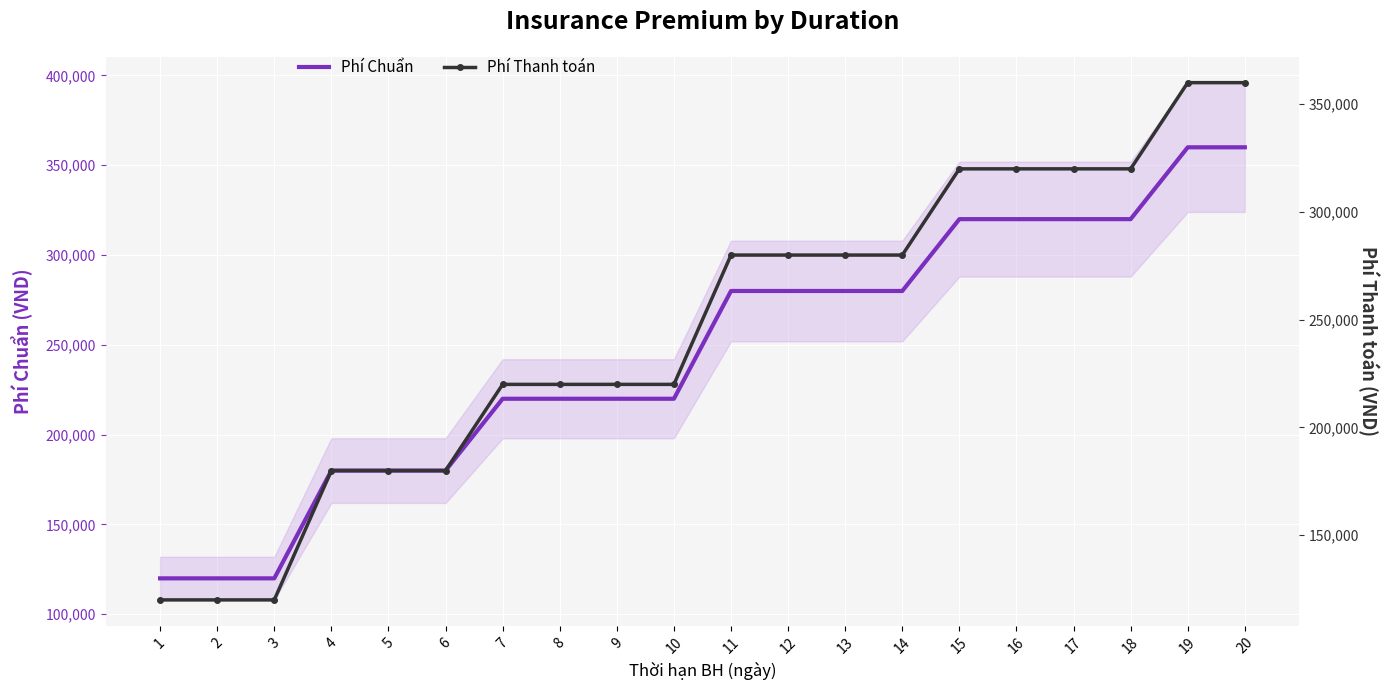

The value of Phí Thanh toán at 7 is 220000. True or false?

True